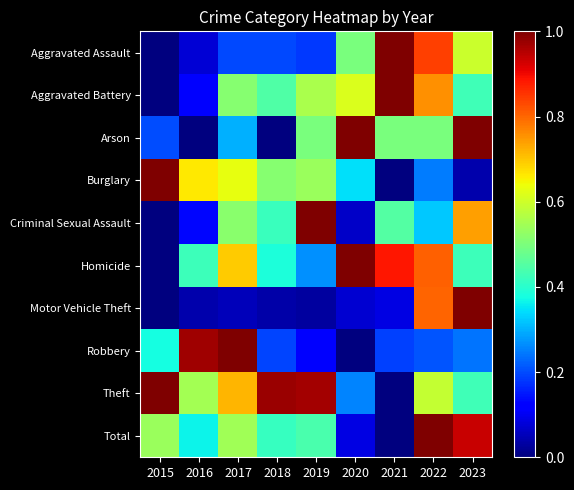

At how many categories does at least one series exceed 0?

9